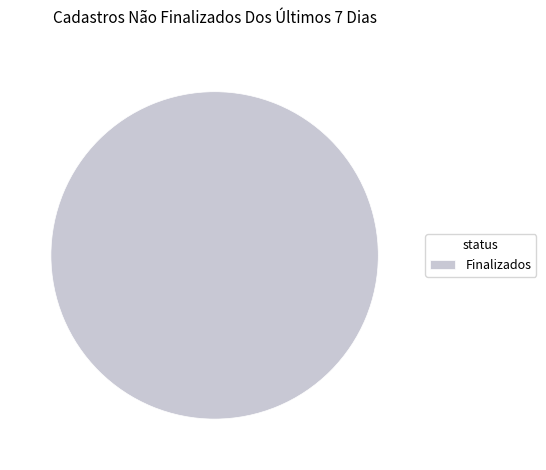

How many slices are in this pie chart?

1